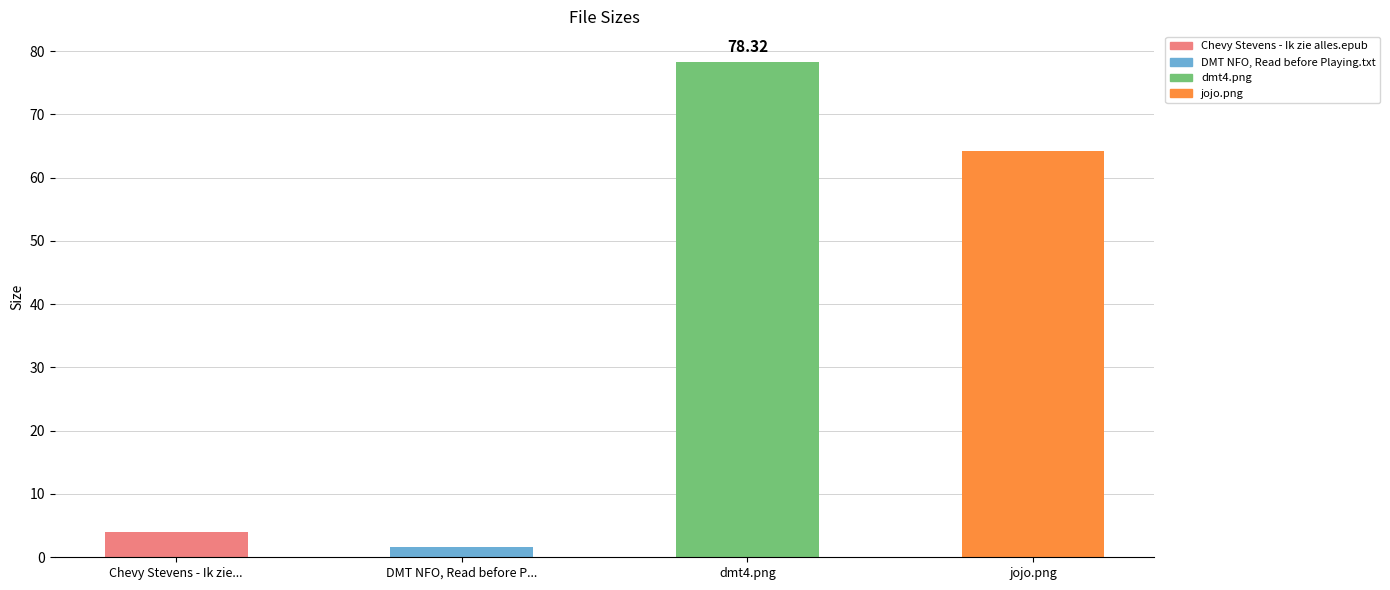

Reading left to right, extract all data points from this chart.

Chevy Stevens - Ik zie...=4.0	DMT NFO, Read before P...=1.6	dmt4.png=78.3	jojo.png=64.3